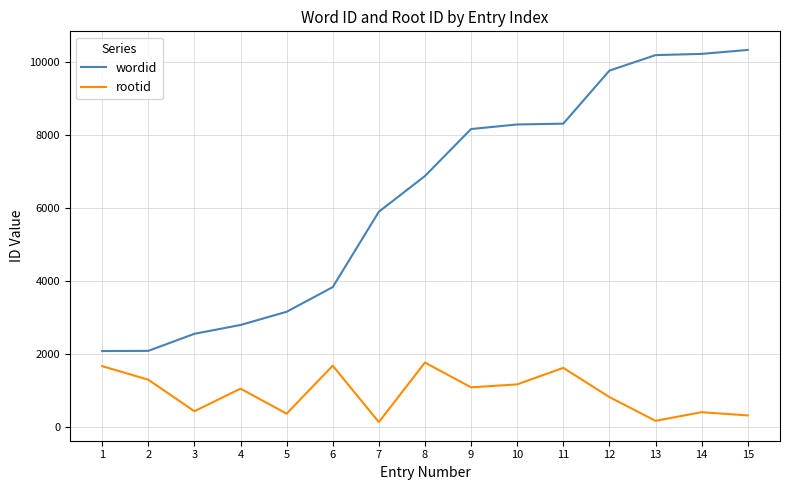

Between 4 and 12, which series saw the biggest shift?

wordid